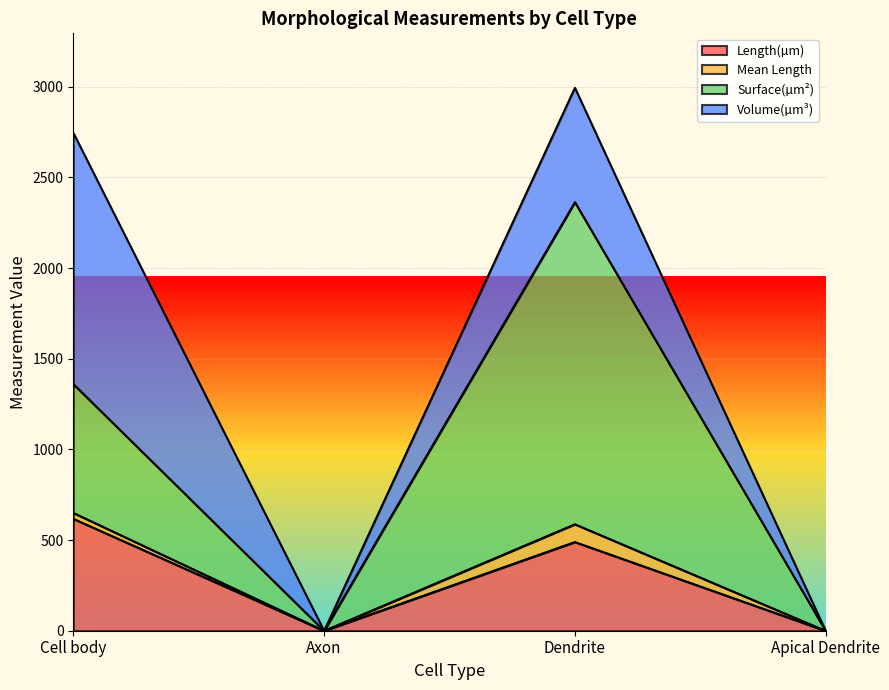

Is the value of Length(µm) at Cell body greater than the value of Surface(µm²) at Cell body?

No